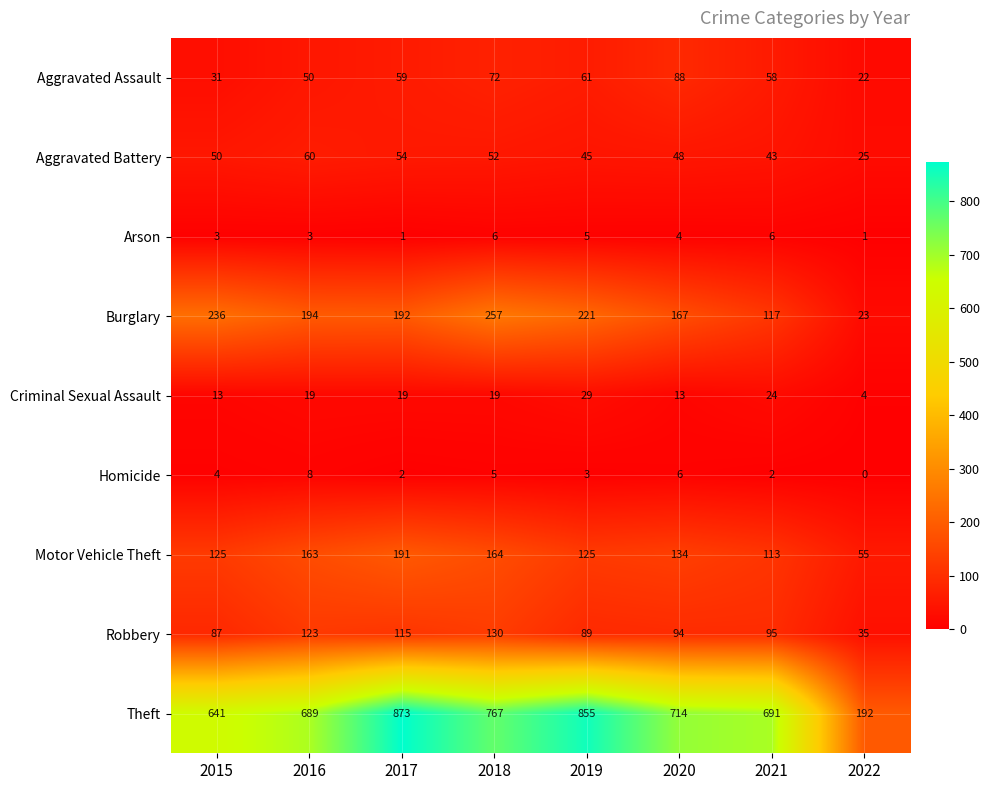

Between 2019 and 2021, which series saw the biggest shift?

Theft